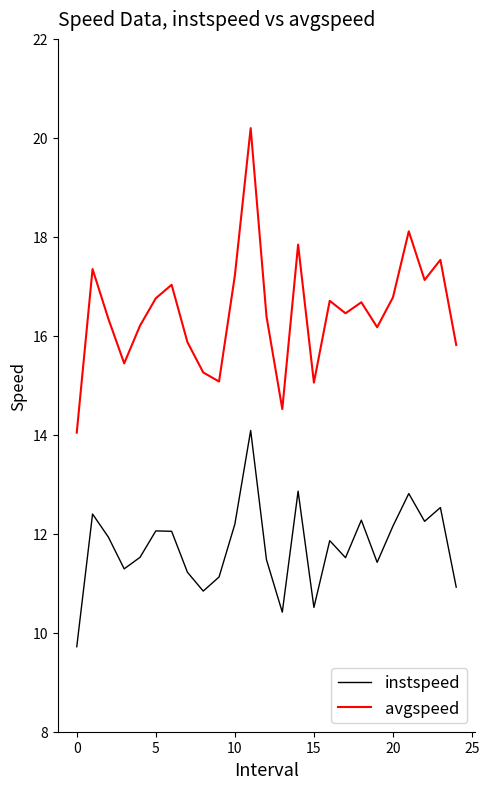

What is the difference between the maximum and minimum values in the instspeed series?

4.4